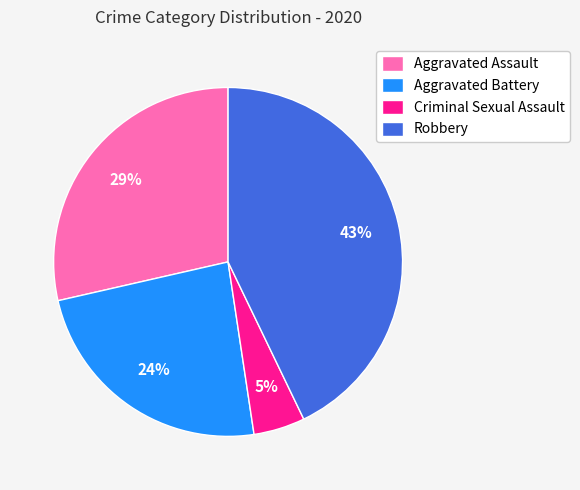

Is there a majority slice in this chart?

No